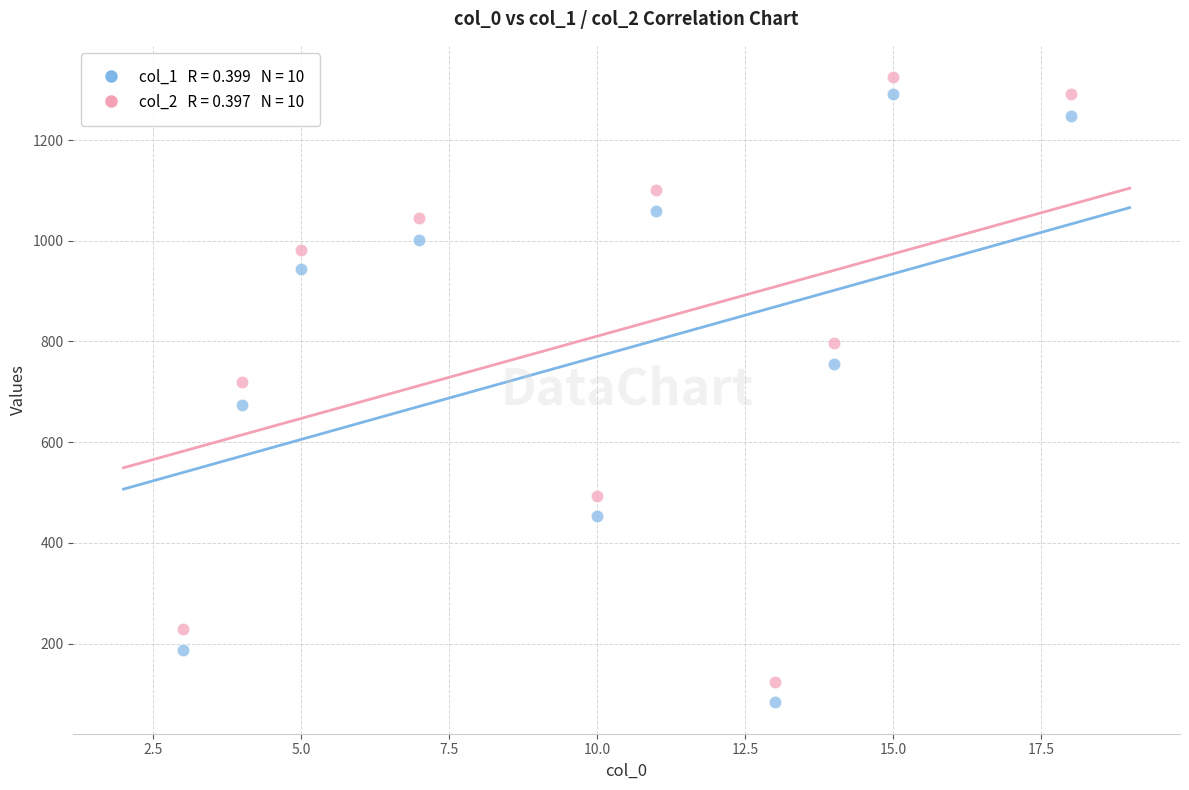

Across all data points, what is the range of Y values (max minus min)?

1242